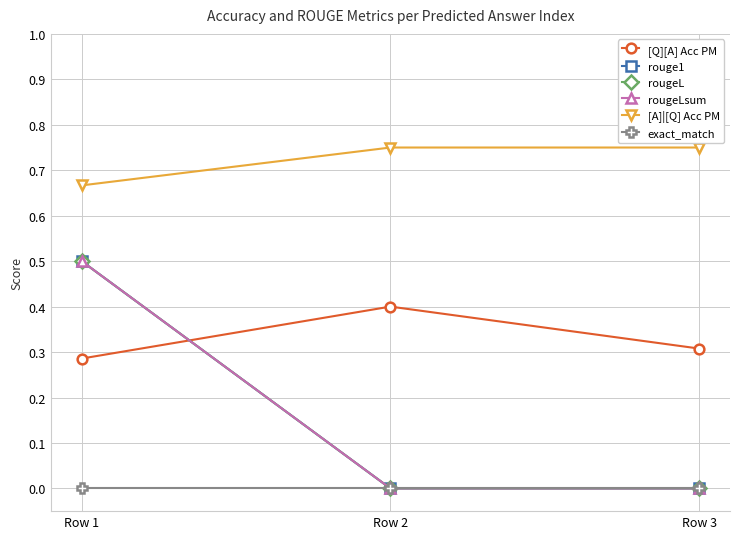

The value of [Q][A] Acc PM at Row 3 is 0.3. True or false?

True